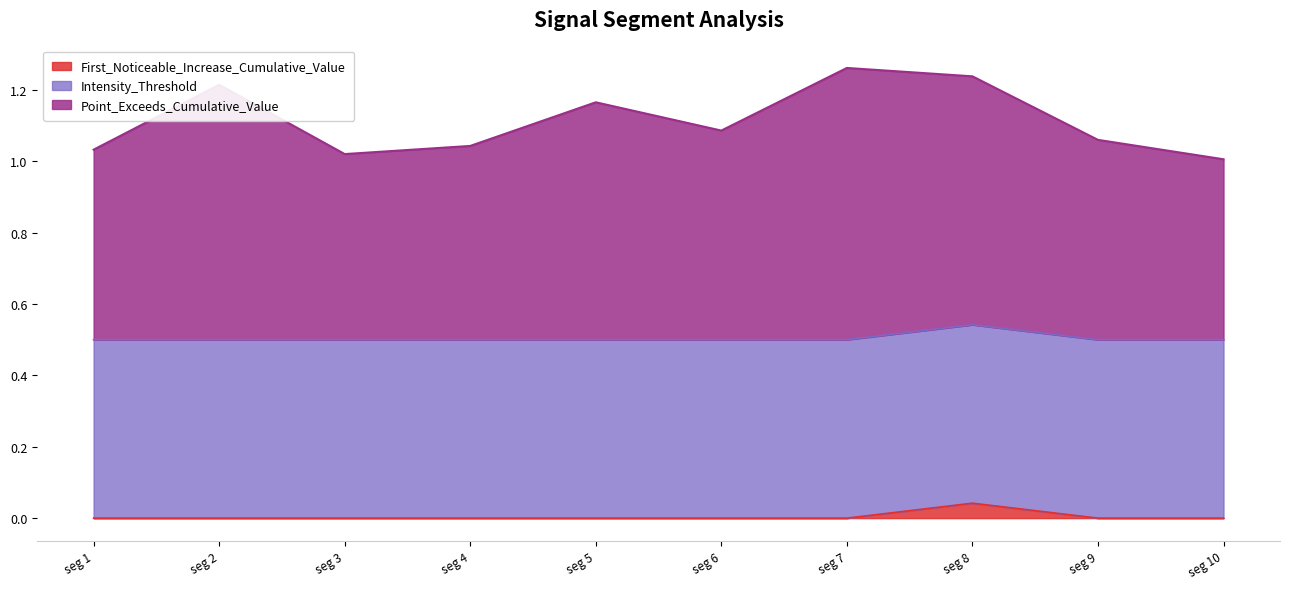

How many lines are shown in the chart?

3